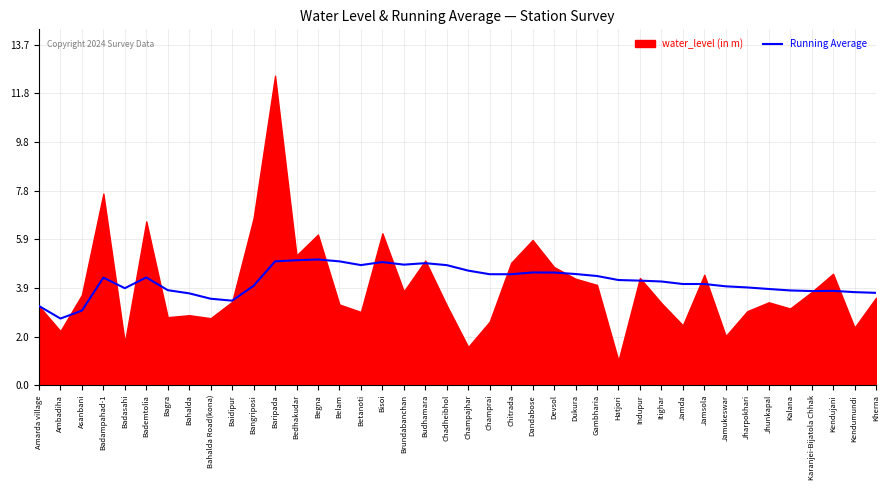

Is it true that the value at Asanbani is 3.0?

True